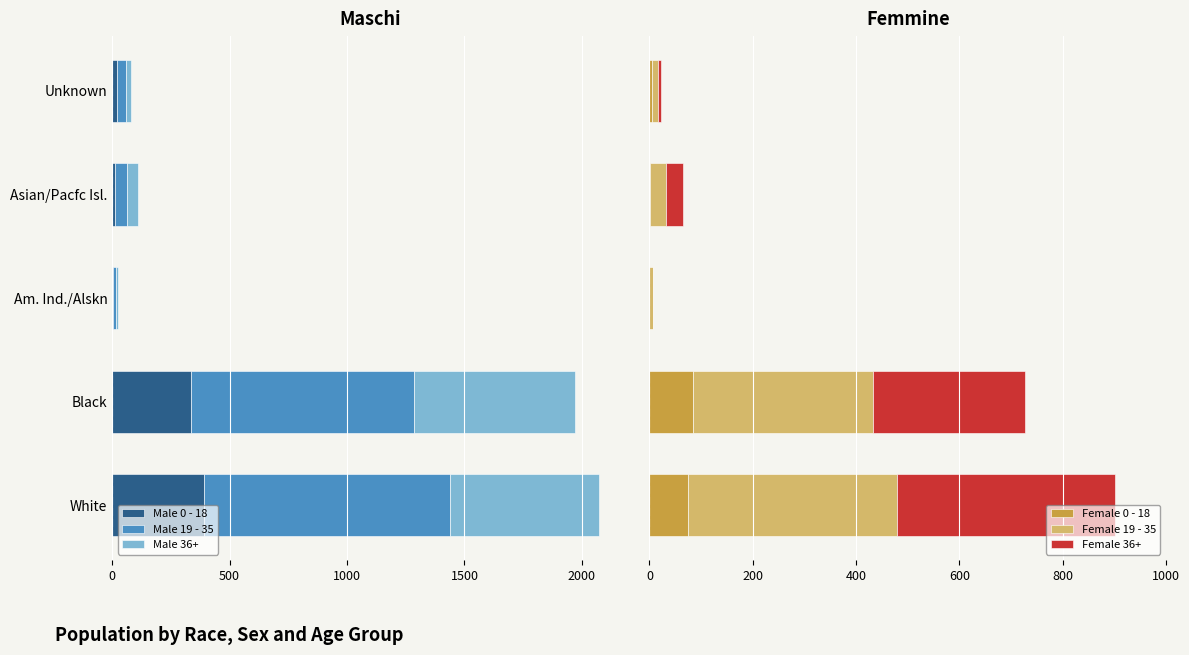

How many groups of bars are there?

5